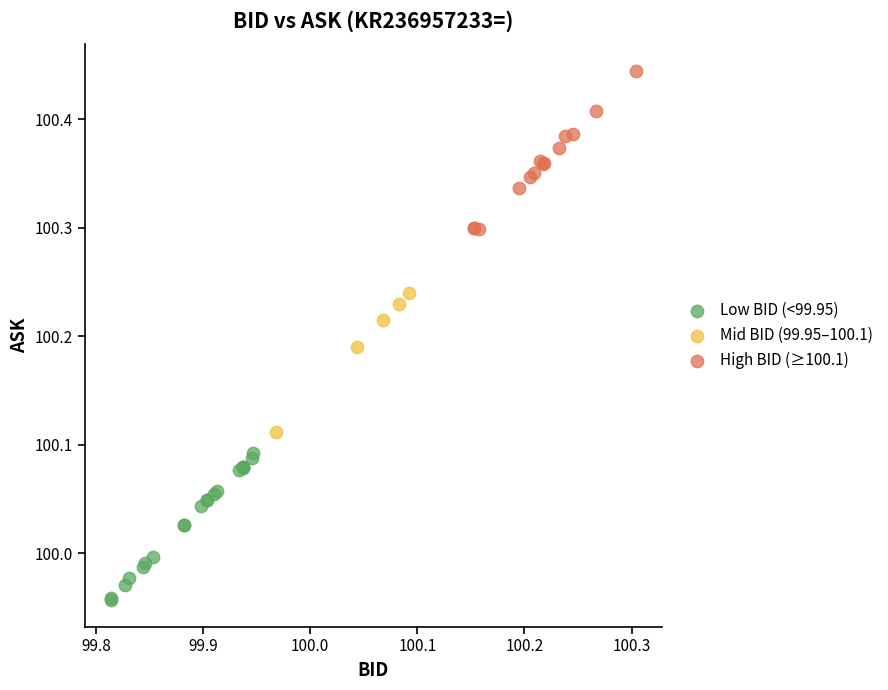

Which series reaches the minimum Y coordinate?

Low BID (<99.95)